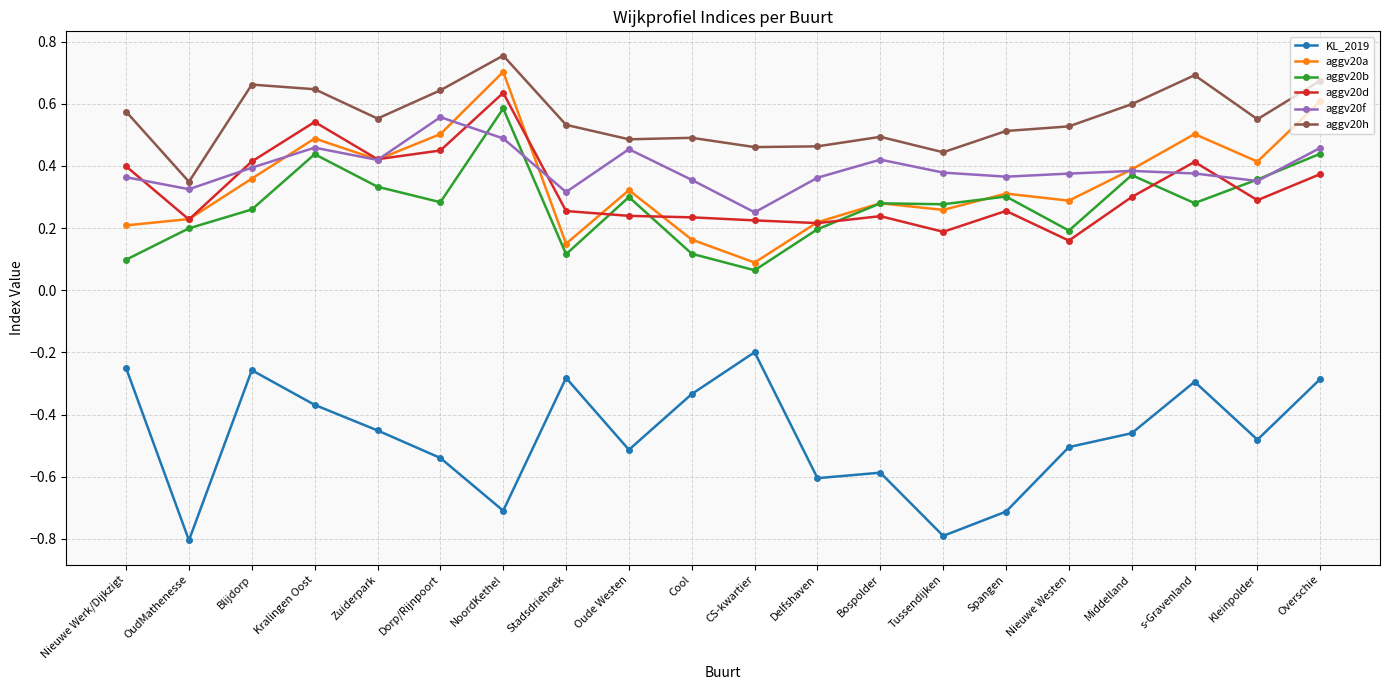

True or false: aggv20h has a value of 1.0 at Overschie.

False